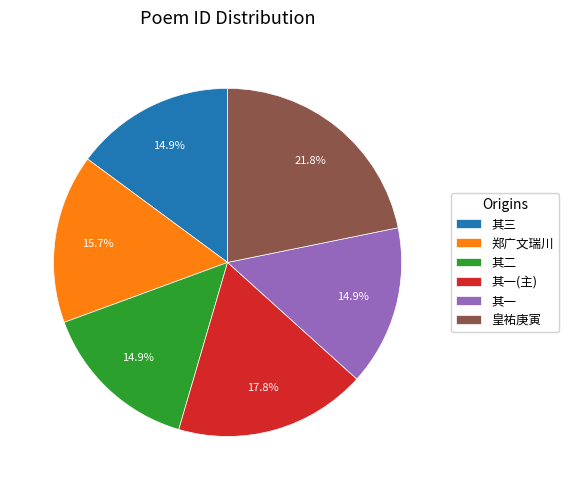

How much of the chart is everything except 其二?

85.1%